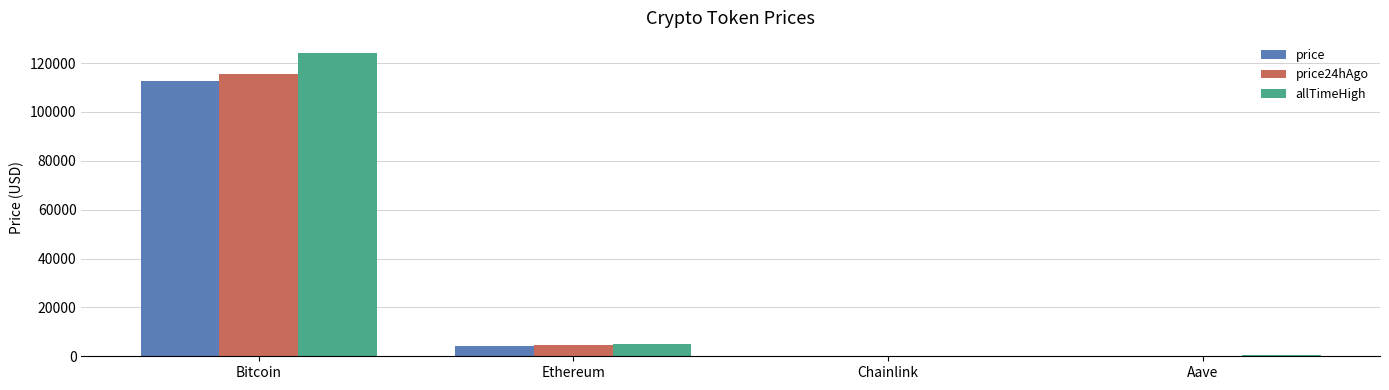

True or false: allTimeHigh has a value of 61430.6 at Bitcoin.

False